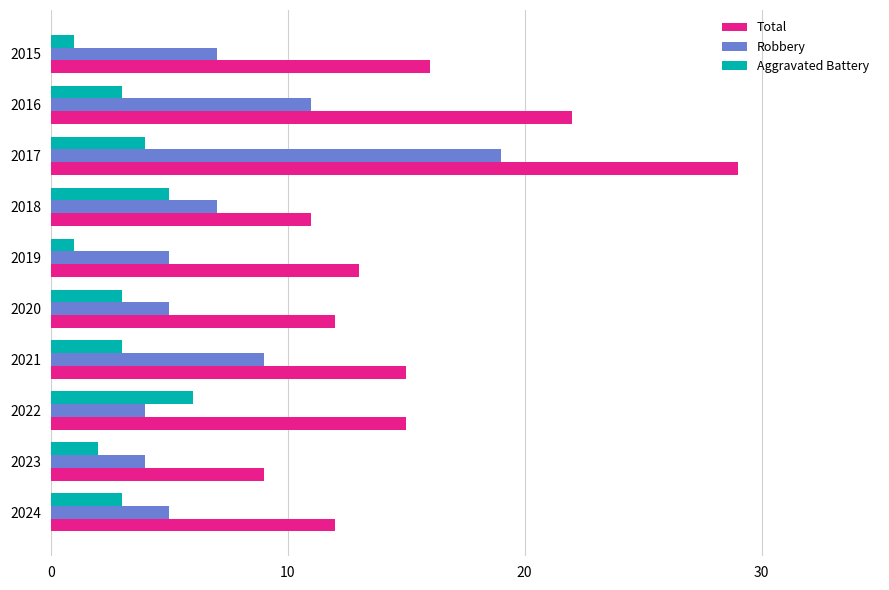

Which series has the largest total across all categories?

Total